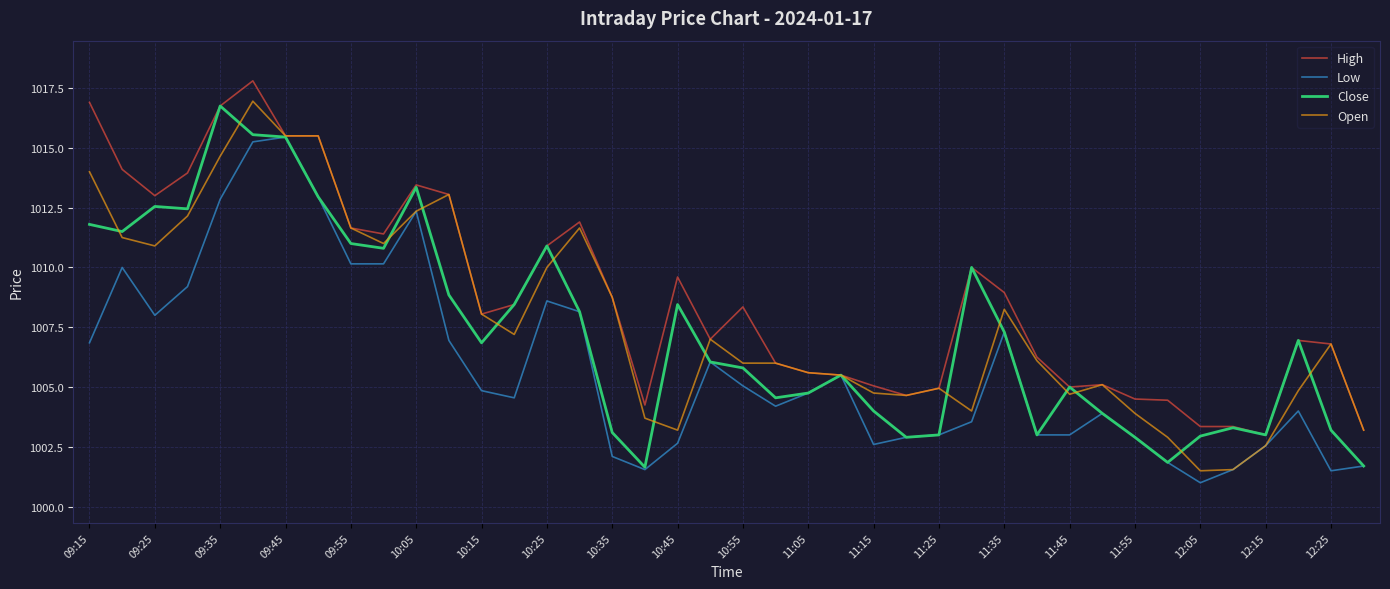

Does the chart display data point markers on the line(s)?

No